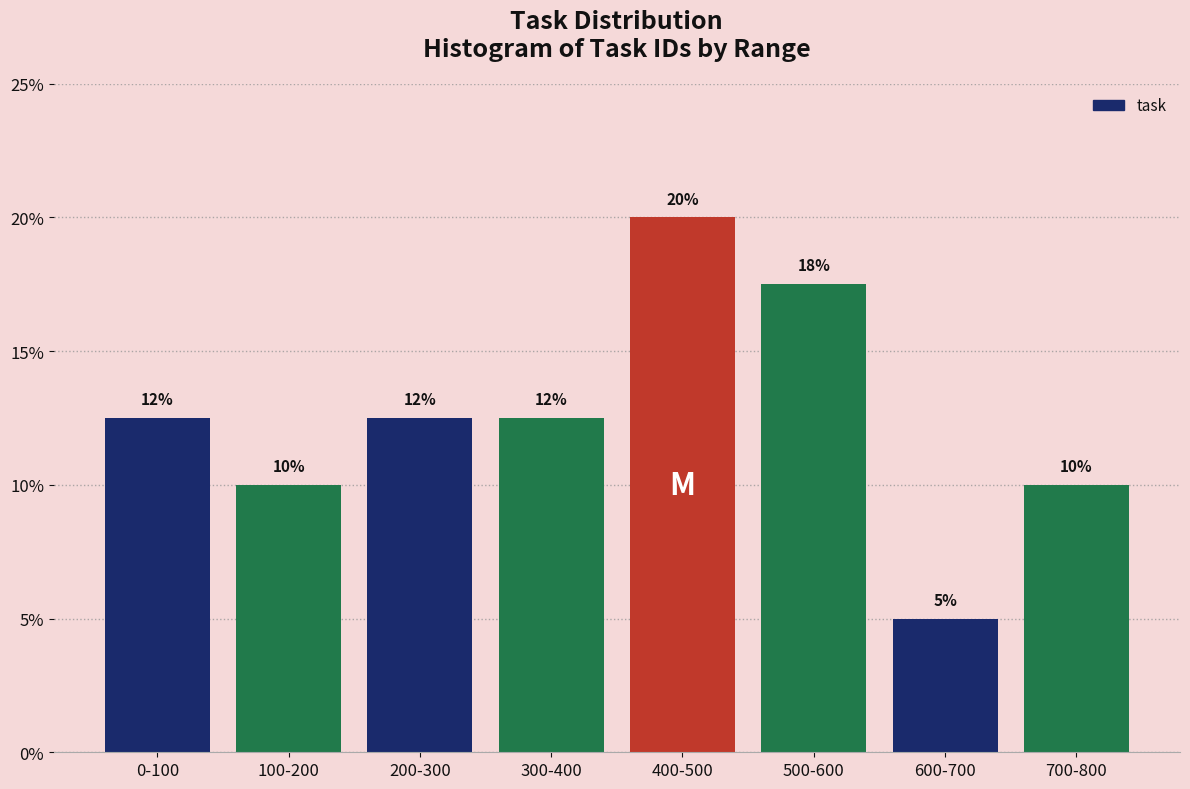

Which category has the highest value across all series?

400-500